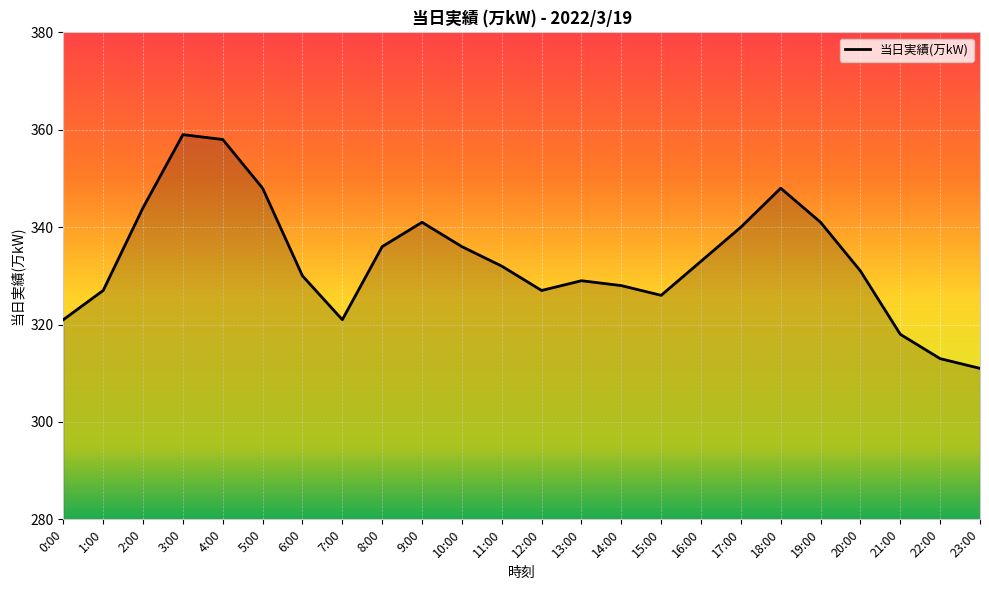

Reading right to left, what are all the values shown in this chart?

311	313	318	331	341	348	340	333	326	328	329	327	332	336	341	336	321	330	348	358	359	344	327	321